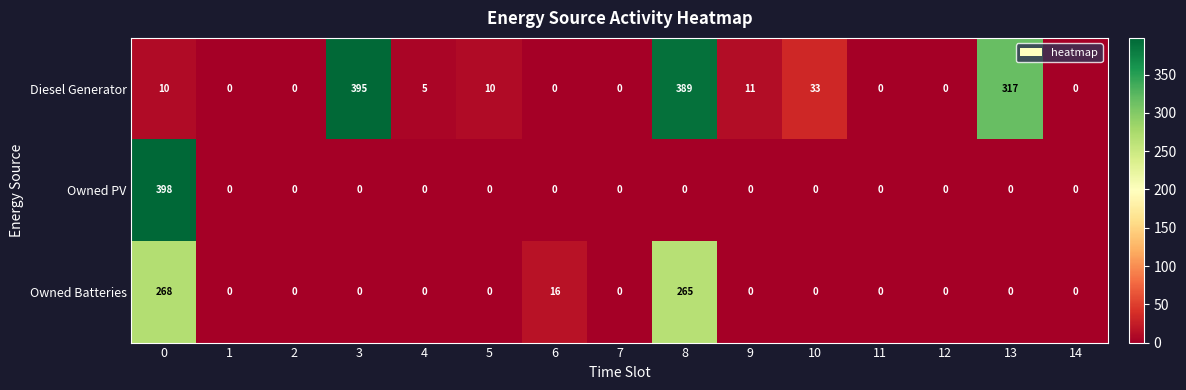

List the series in order of their peak value, highest first.

Owned PV, Diesel Generator, Owned Batteries